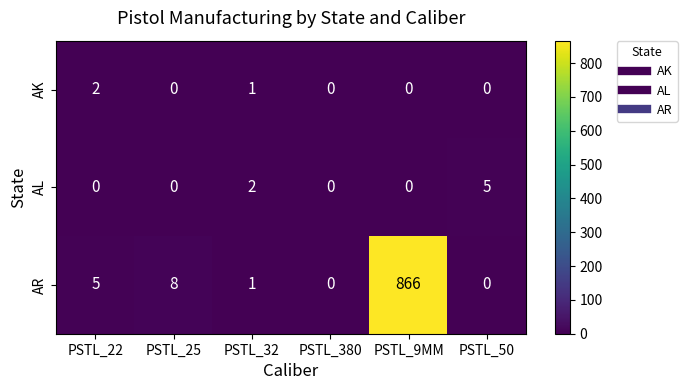

Which series changed the most between PSTL_22 and PSTL_9MM?

AR